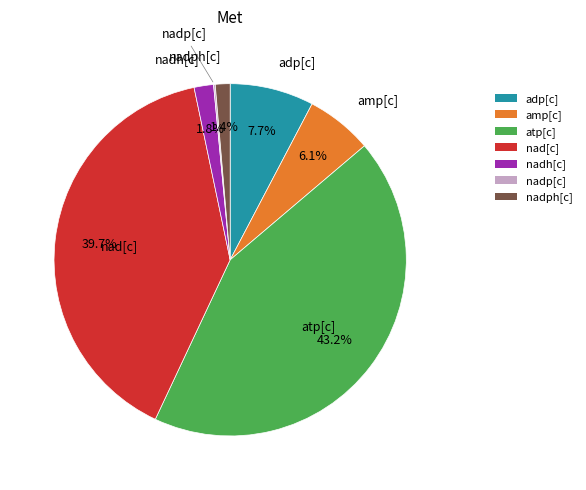

To the nearest percent, what percentage of the pie is nad[c]?

40%